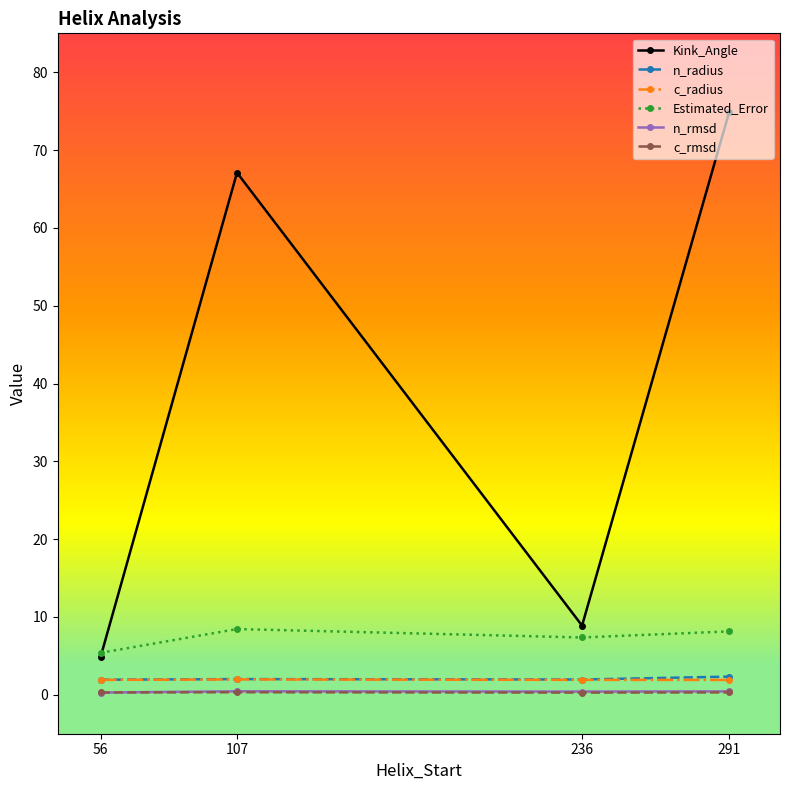

Is this an area chart (filled region under the line)?

No